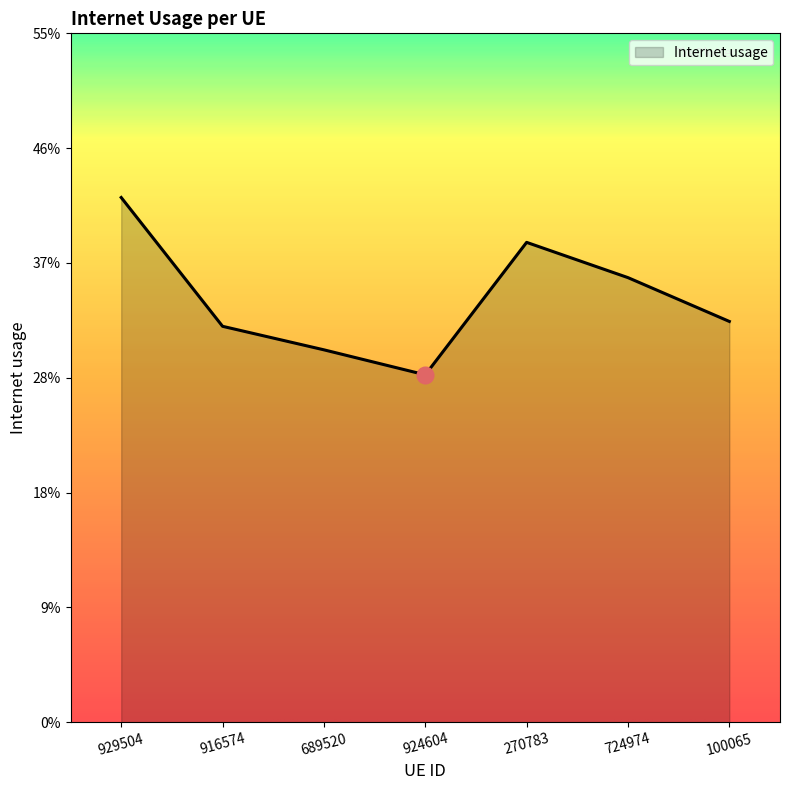

True or false: the data has more than 0 interior local peaks.

True